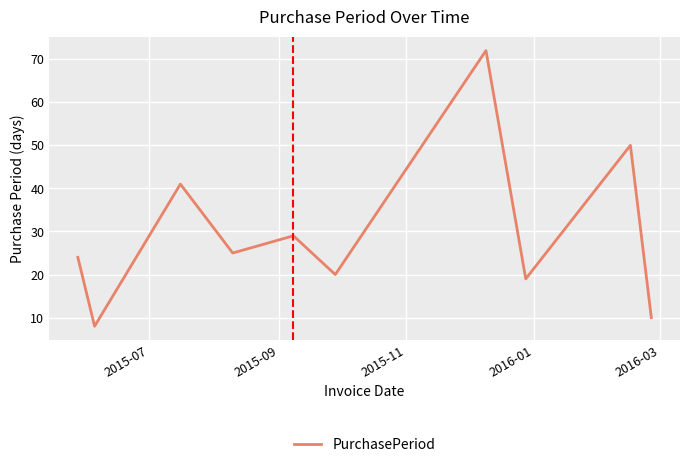

What is the minimum value shown in the chart?

8